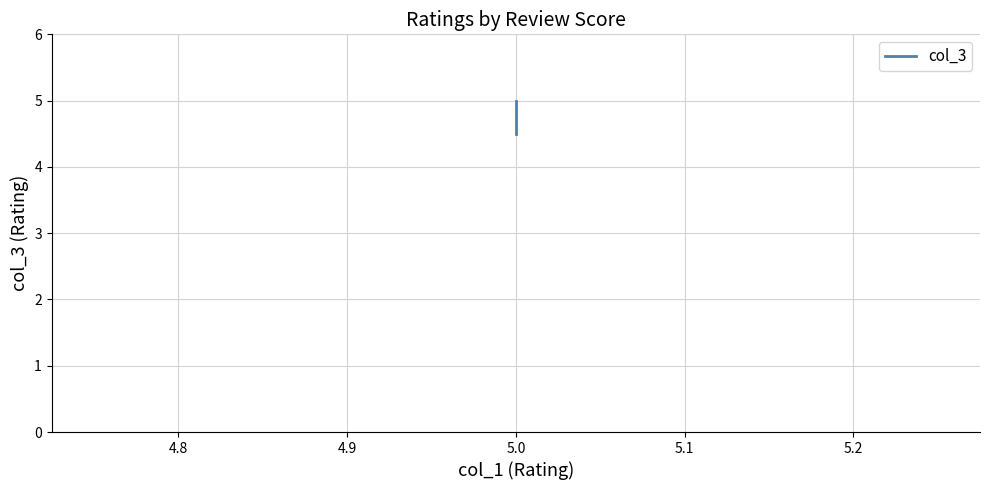

How many categories are shown in the chart?

3